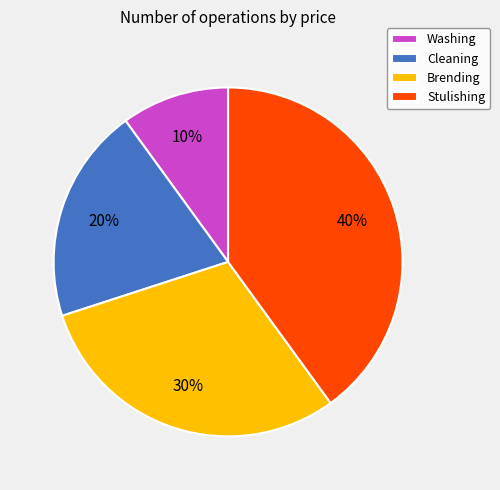

Combined, do Cleaning and Stulishing account for over 50%?

Yes